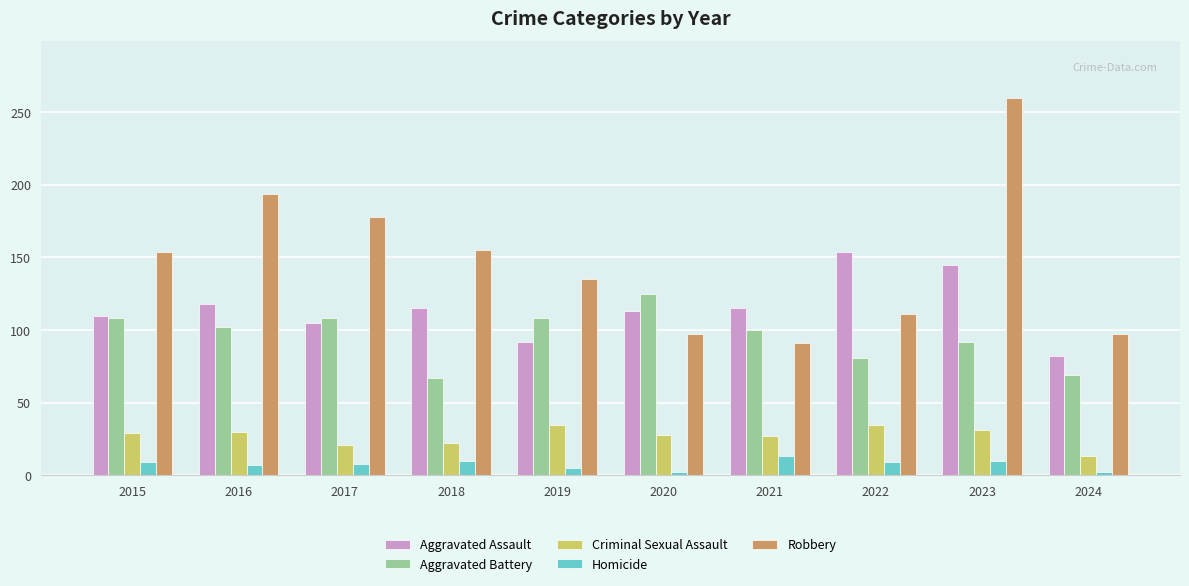

How many values in the Robbery series are below 154?

5